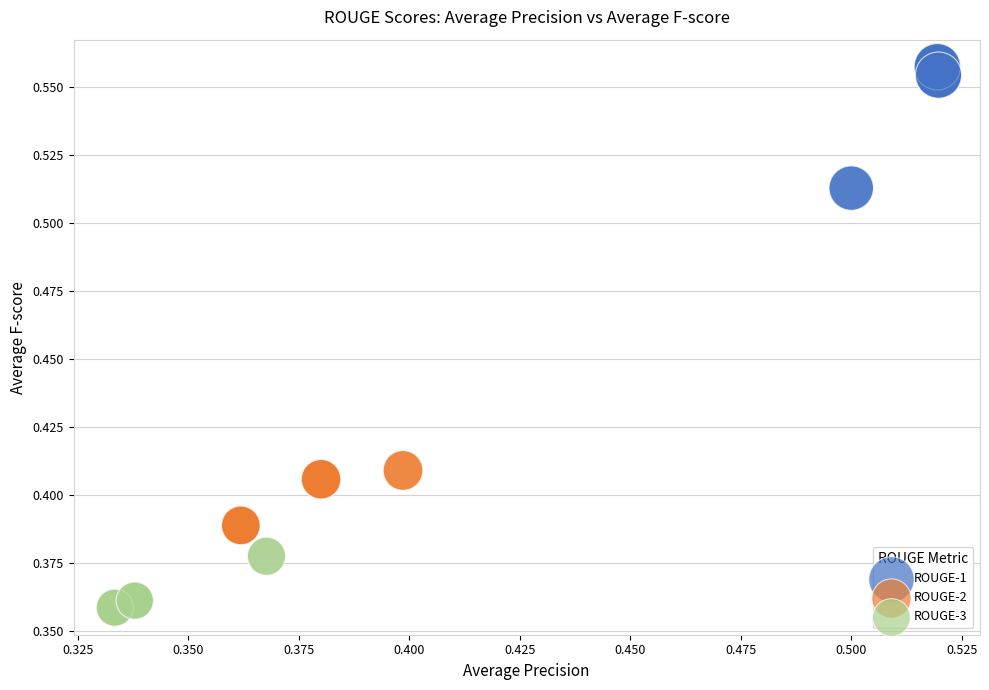

Which series contains the highest Y value?

ROUGE-1